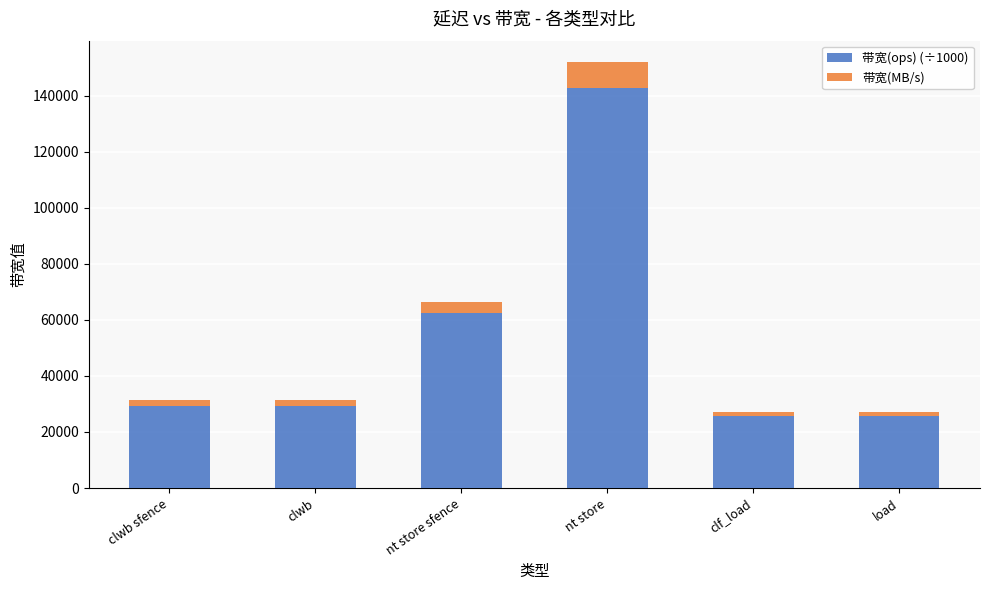

The 带宽(ops) (÷1000) series shows 16582.8 at nt store sfence. True or false?

False